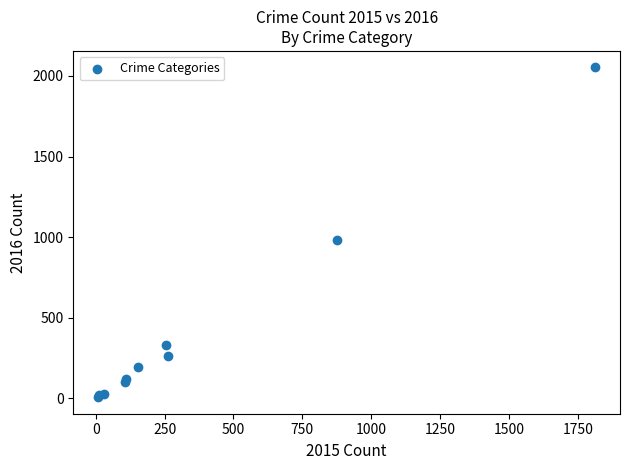

What Y value in the scatter plot is closest to 1030?

984